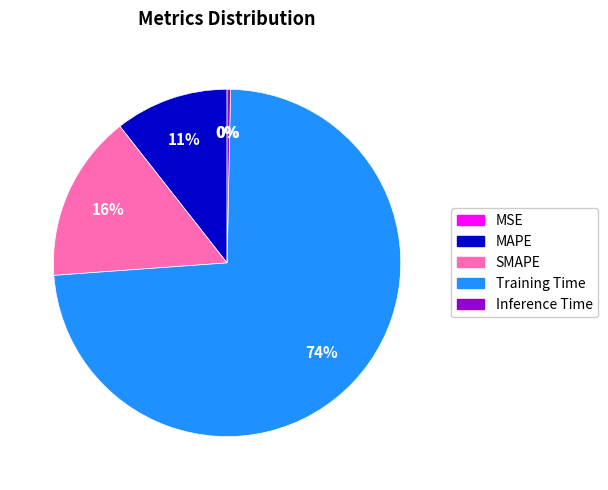

Is there any slice that represents more than half of the pie?

Yes